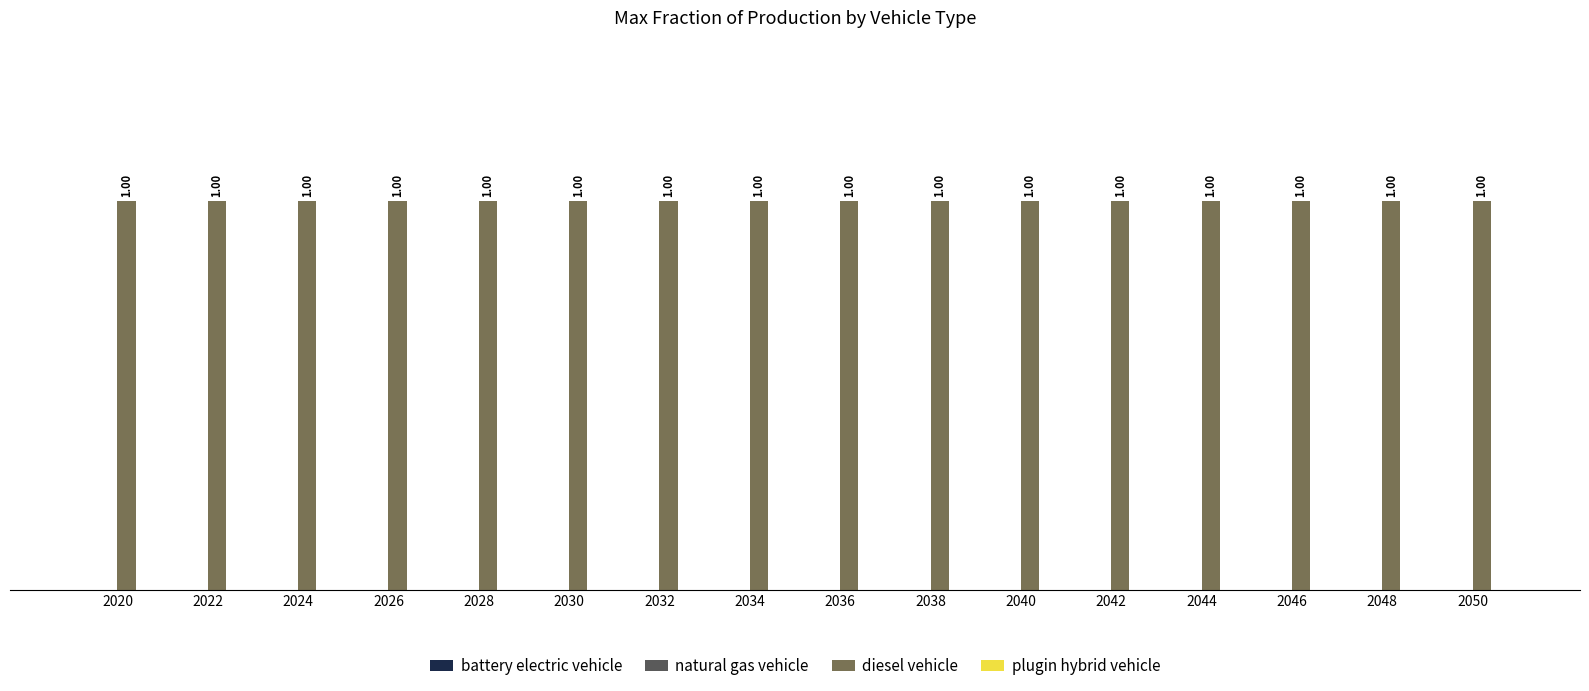

Reading left to right, transcribe all the data shown in this chart.

battery electric vehicle: 2020=0	2022=0	2024=0	2026=0	2028=0	2030=0	2032=0	2034=0	2036=0	2038=0	2040=0	2042=0	2044=0	2046=0	2048=0	2050=0
natural gas vehicle: 2020=0	2022=0	2024=0	2026=0	2028=0	2030=0	2032=0	2034=0	2036=0	2038=0	2040=0	2042=0	2044=0	2046=0	2048=0	2050=0
diesel vehicle: 2020=1	2022=1	2024=1	2026=1	2028=1	2030=1	2032=1	2034=1	2036=1	2038=1	2040=1	2042=1	2044=1	2046=1	2048=1	2050=1
plugin hybrid vehicle: 2020=0	2022=0	2024=0	2026=0	2028=0	2030=0	2032=0	2034=0	2036=0	2038=0	2040=0	2042=0	2044=0	2046=0	2048=0	2050=0